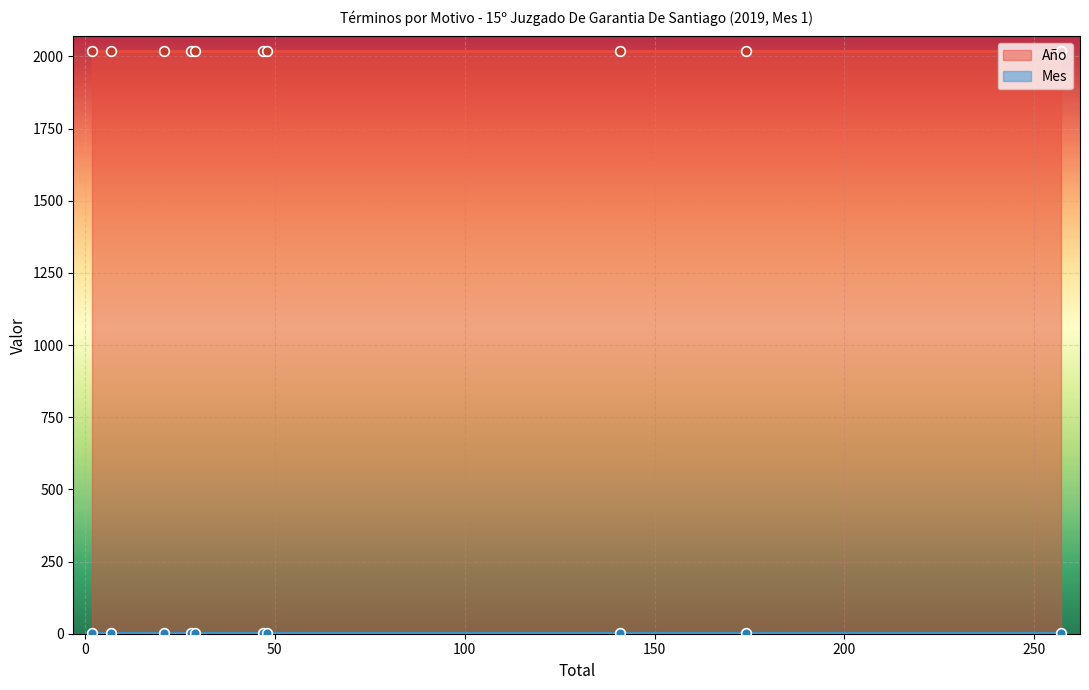

Rank the series by their maximum value, from lowest to highest.

Mes, Año